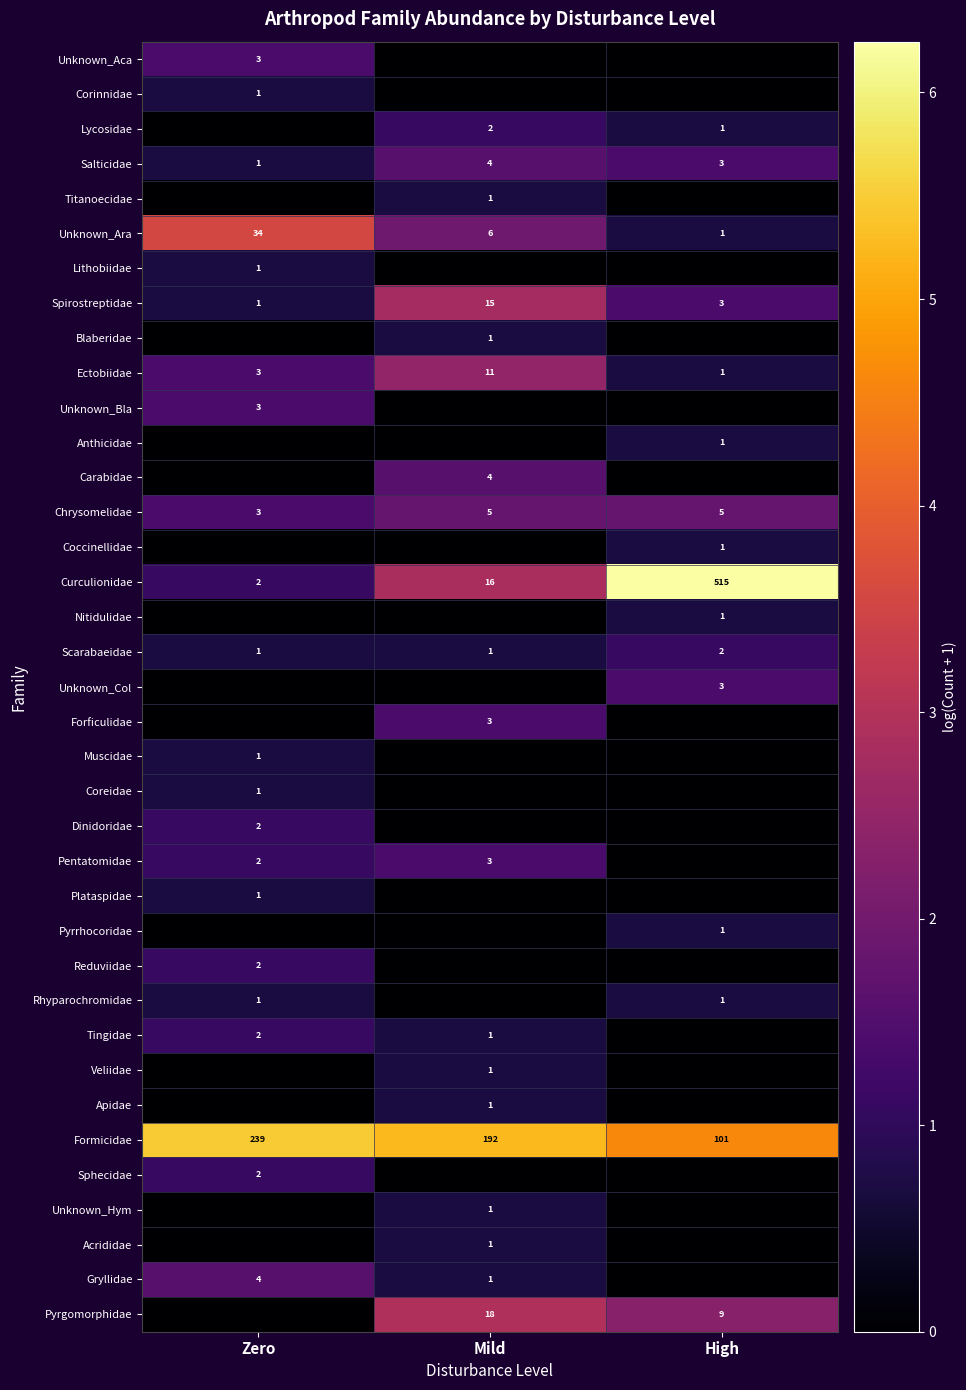

What is the approximate value of Formicidae at Mild?

192